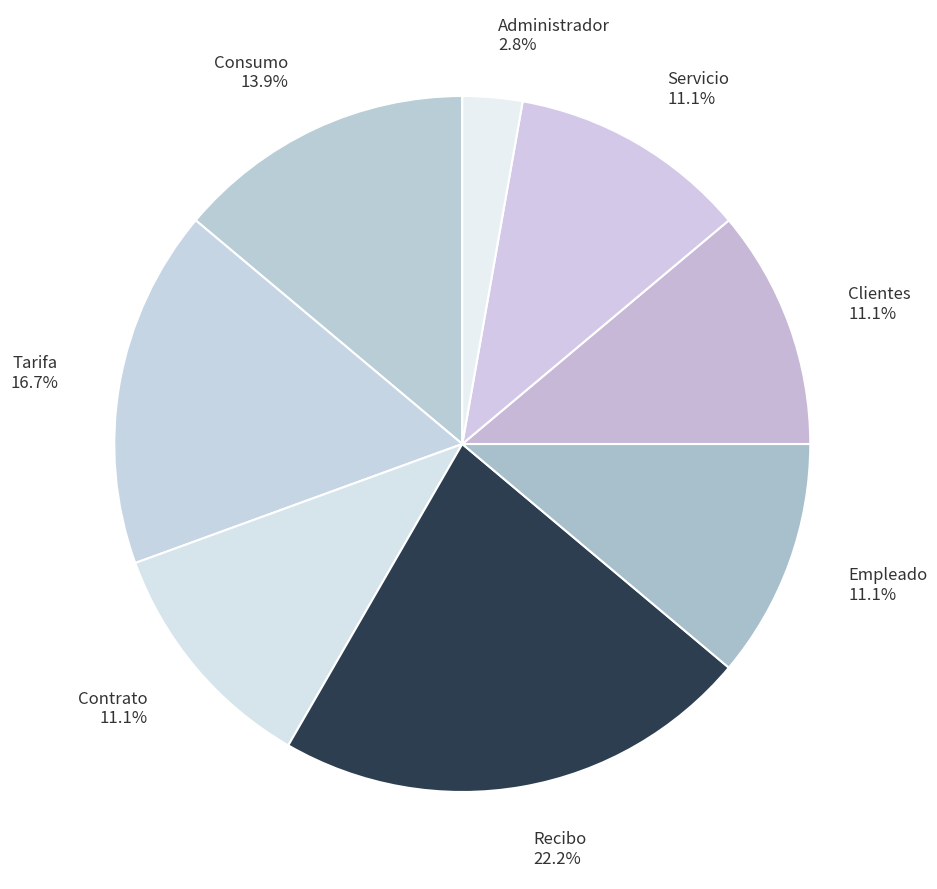

To the nearest percent, what is the average slice percentage?

12%